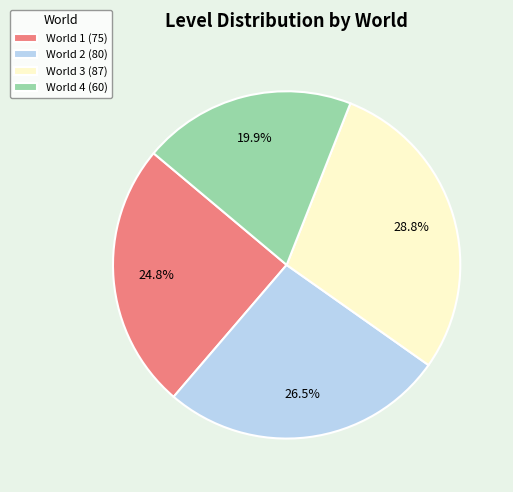

Which has a higher value, World 4 (60) or World 2 (80)?

World 2 (80)